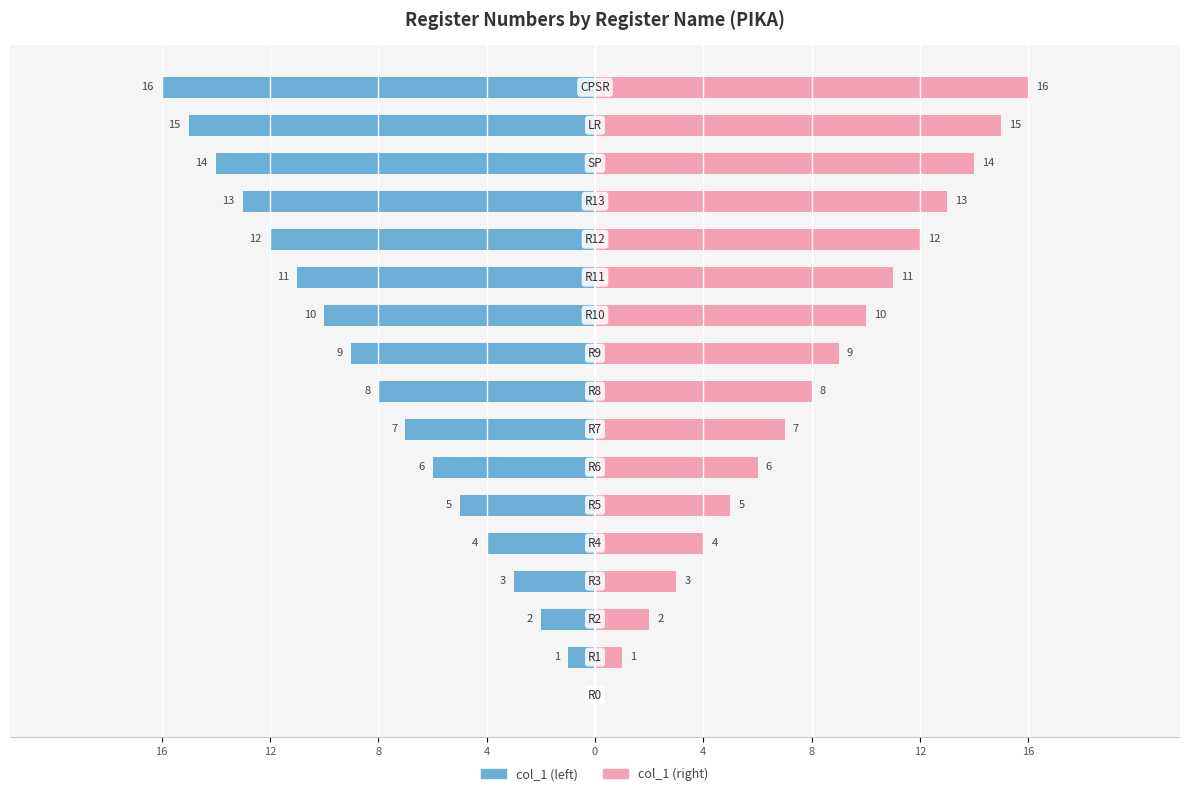

The value of col_1 (left) at 14 is -4. True or false?

False